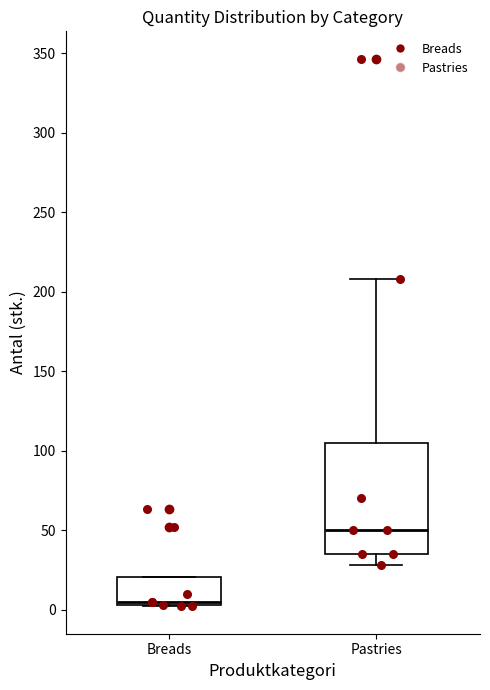

Where is the upper edge of the box for Pastries on the y-axis? The values are not printed on the chart, so give them approximately, as read against the axis.

105